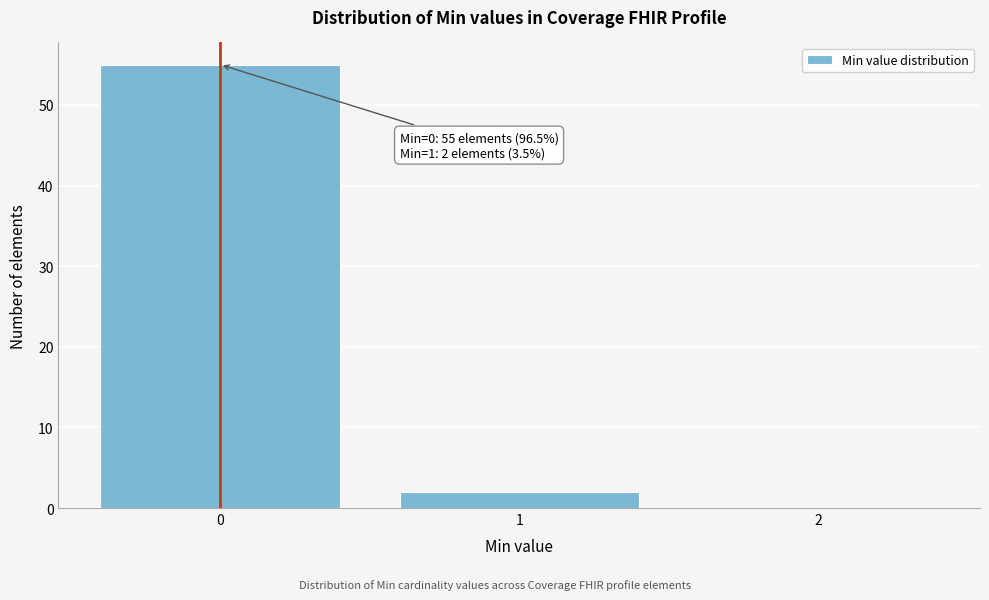

Over which range of the x-axis is the bar tallest?

-0.5 to 0.5